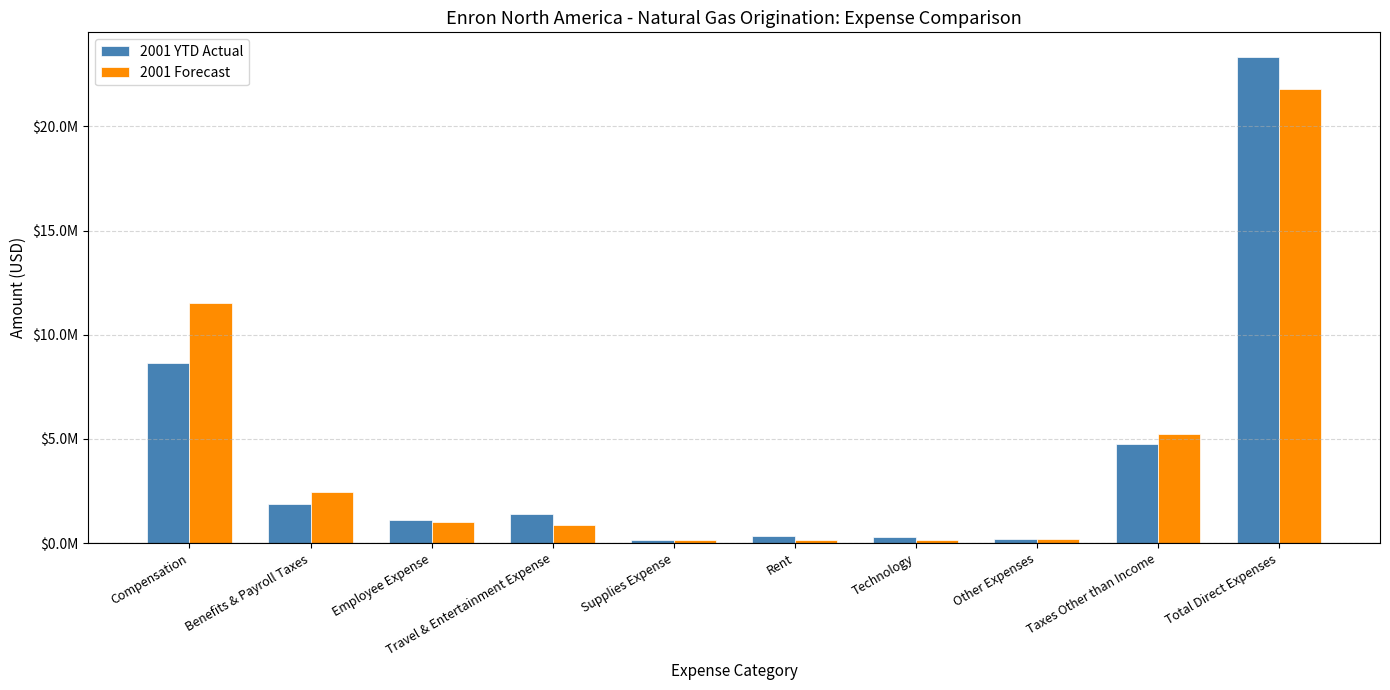

What is the value of the 2001 Forecast bar at the 3rd from the left?

985995.8